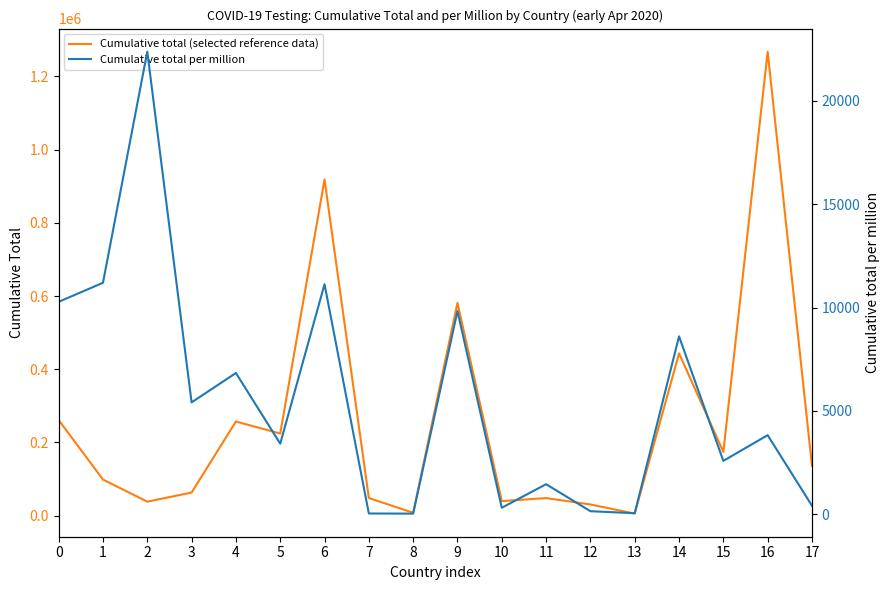

Rank the categories by Cumulative total (selected reference data) value from lowest to highest.

13, 8, 12, 2, 10, 11, 7, 3, 1, 17, 15, 5, 4, 0, 14, 9, 6, 16